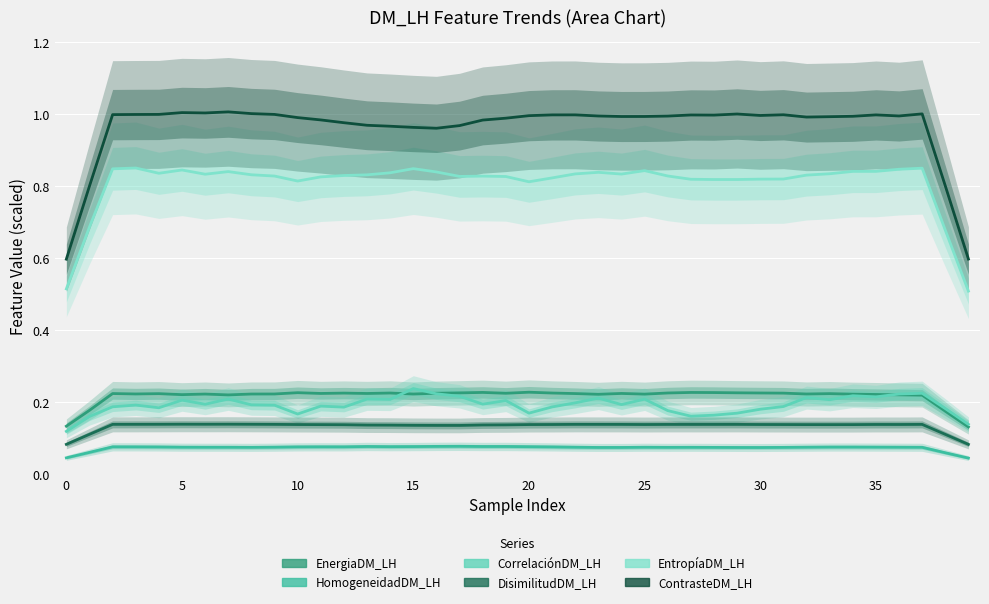

Which category has the lowest value across all series?

39